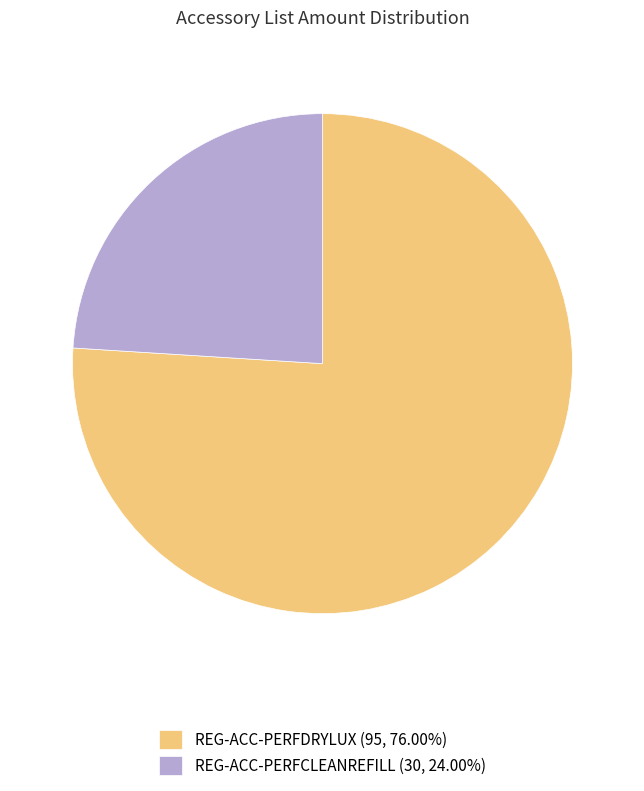

Do REG-ACC-PERFDRYLUX (95, 76.00%) and REG-ACC-PERFCLEANREFILL (30, 24.00%) together represent more than half of the pie?

Yes